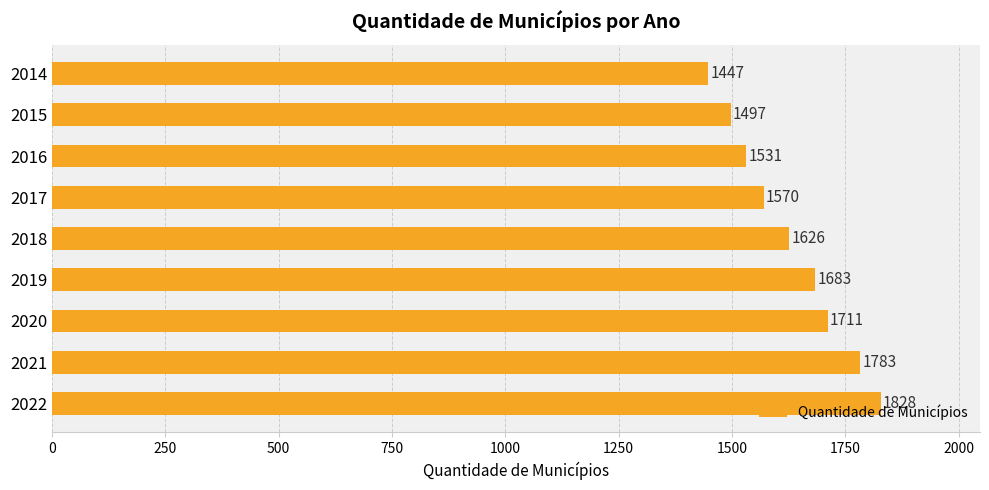

List the labels in order of value, largest first.

2022, 2021, 2020, 2019, 2018, 2017, 2016, 2015, 2014